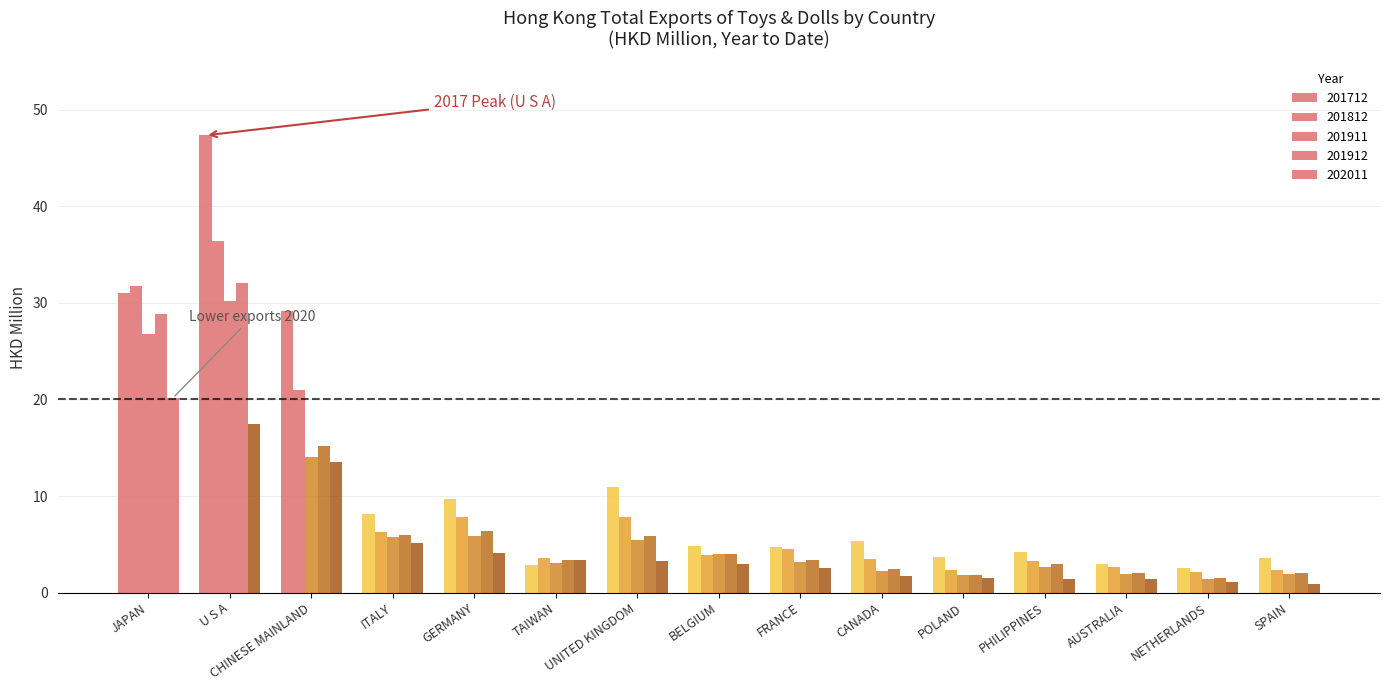

What is the label of the 3rd bar from the right?

AUSTRALIA